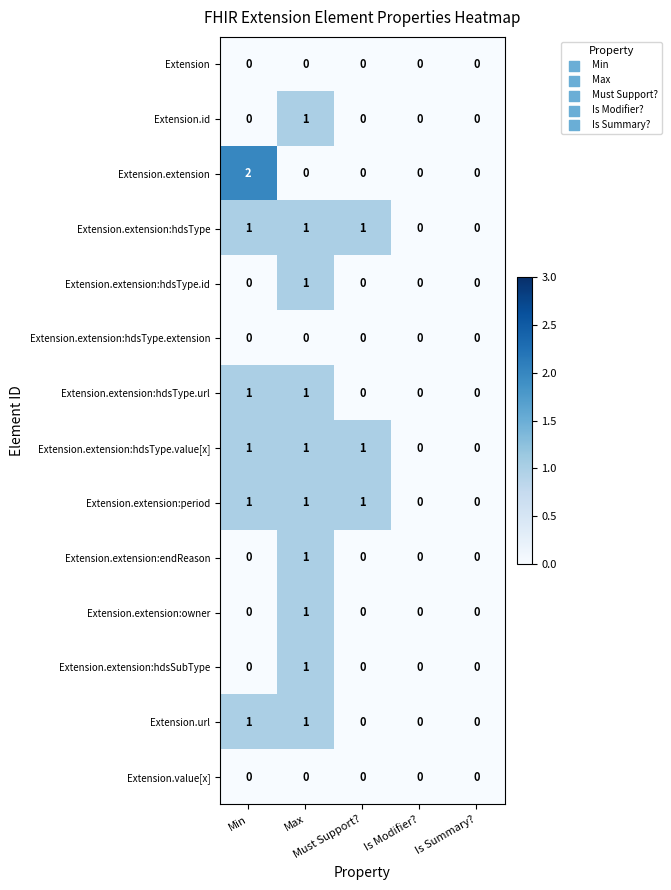

Which series has the widest spread of values?

Extension.extension